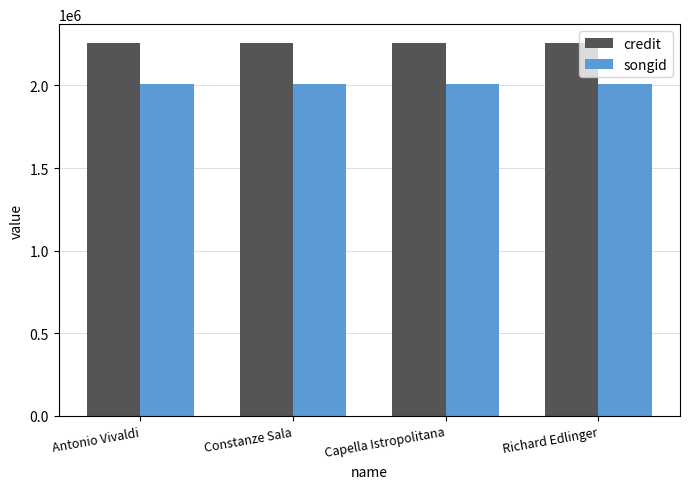

What is the maximum value for credit?

2258446